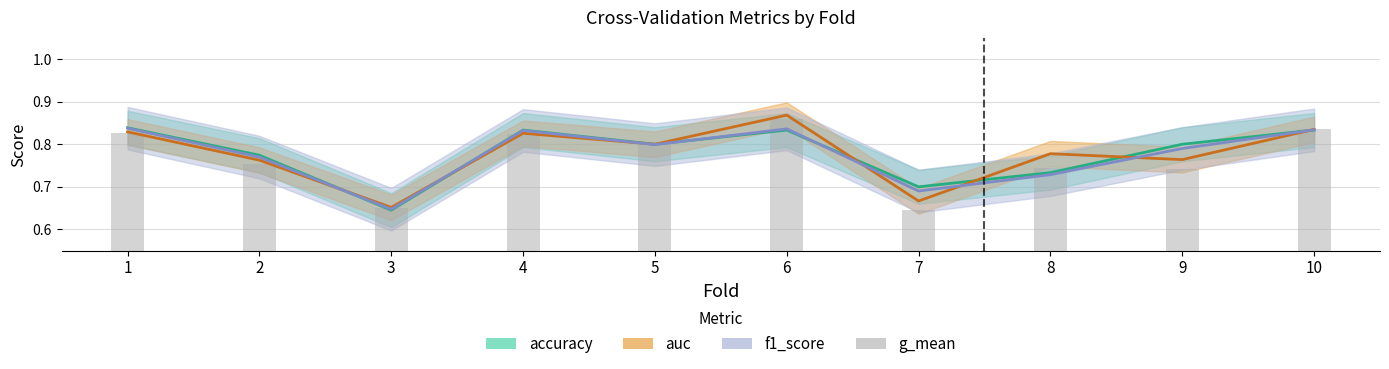

True or false: the data shows 0.9 at 6.

True